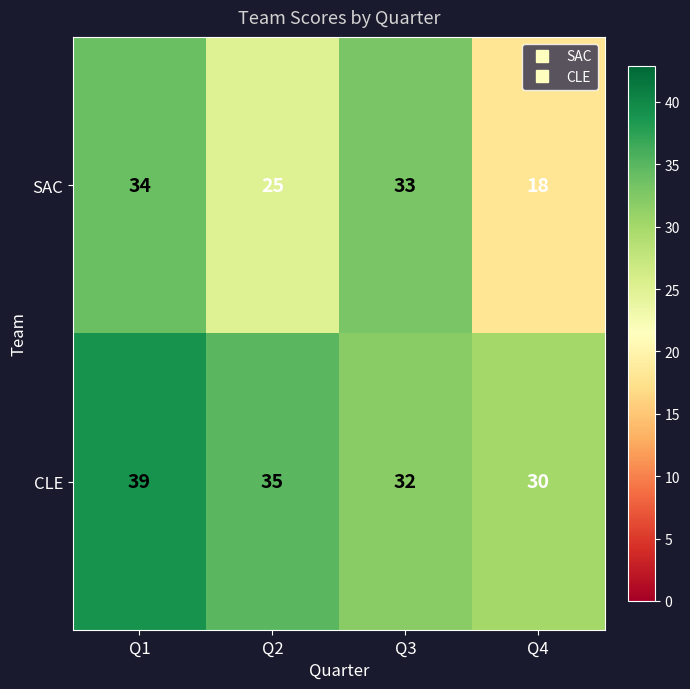

What is the total value across all series at Q3?

65